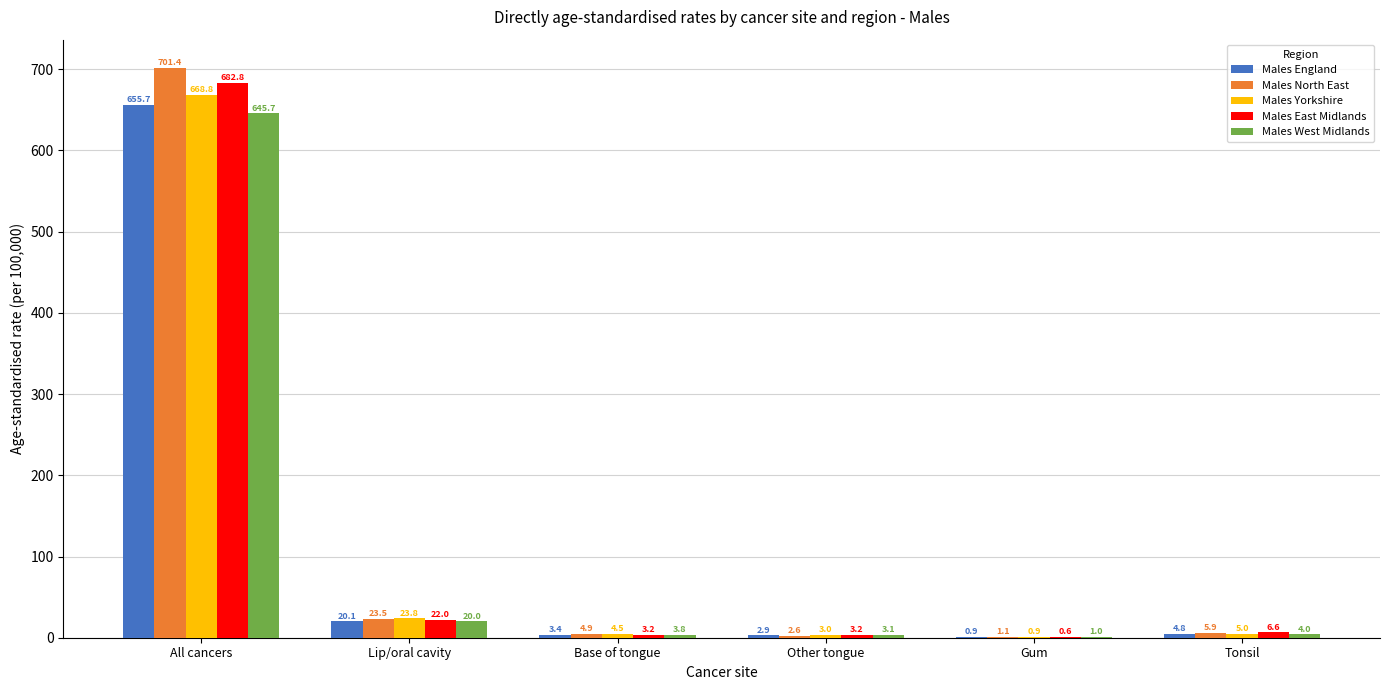

The Males England series shows 4.8 at Tonsil. True or false?

True